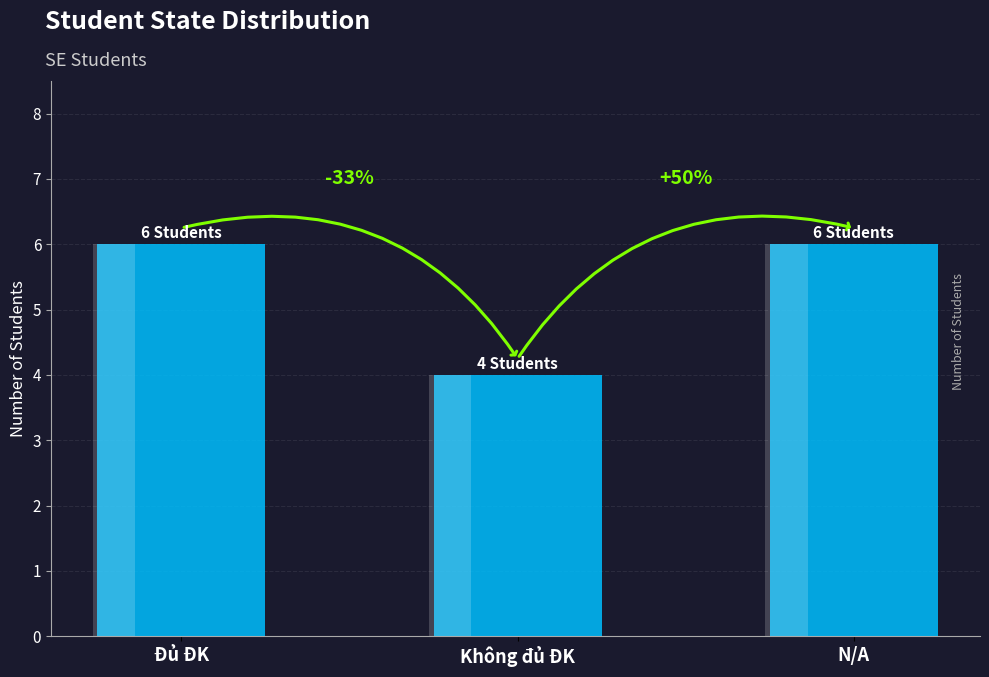

What is the minimum value shown in the chart?

4